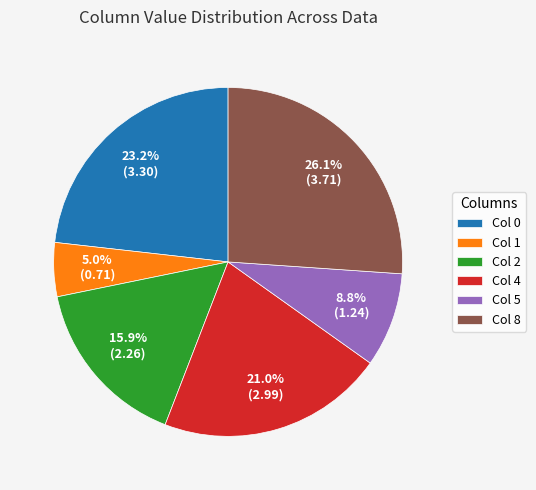

Is there any slice that represents more than half of the pie?

No